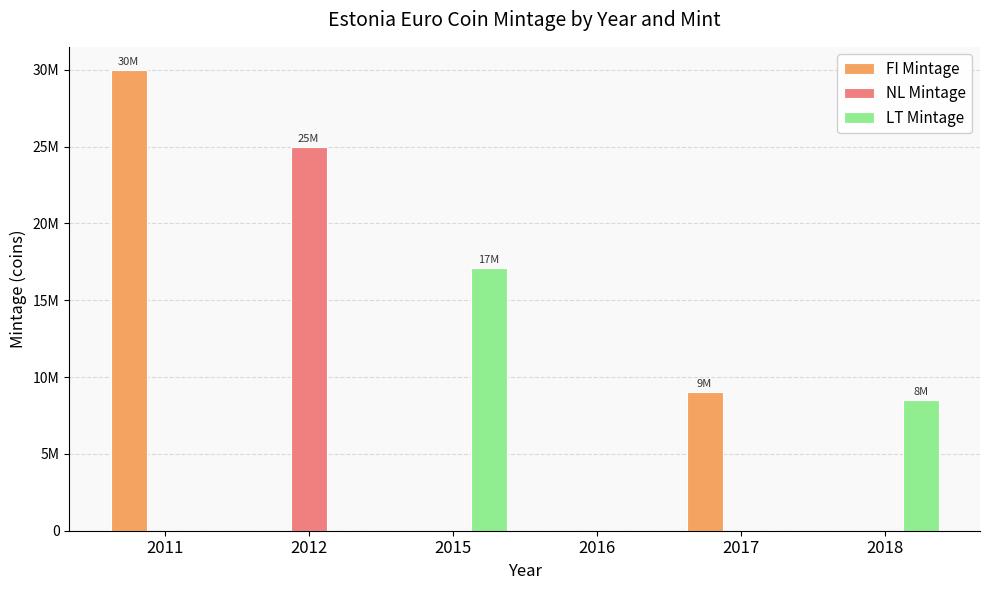

At how many categories does at least one series exceed 26165250?

1